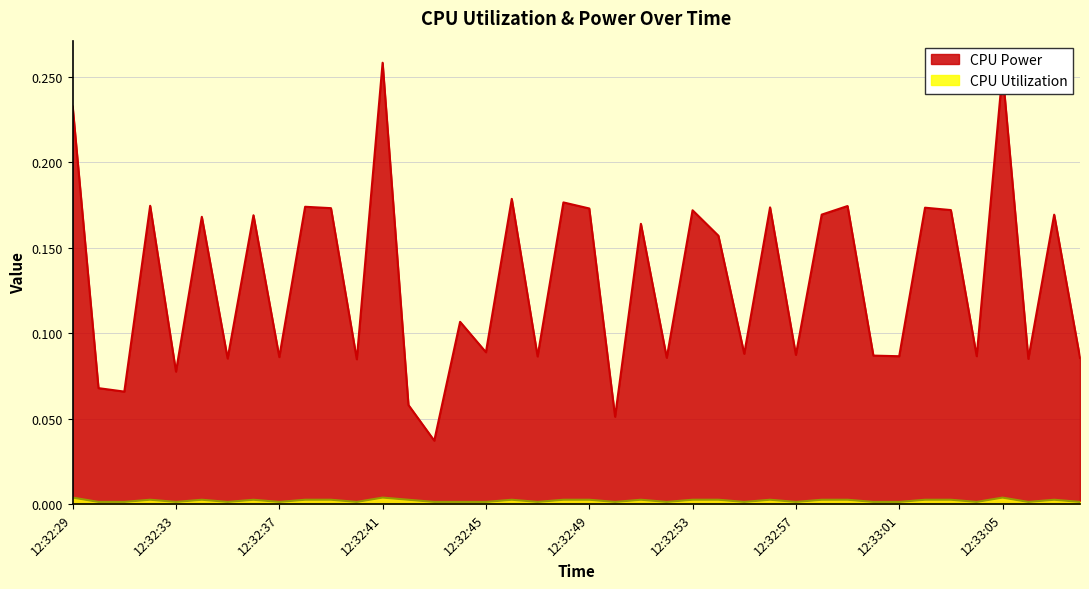

What is the maximum value shown in the chart?

0.3